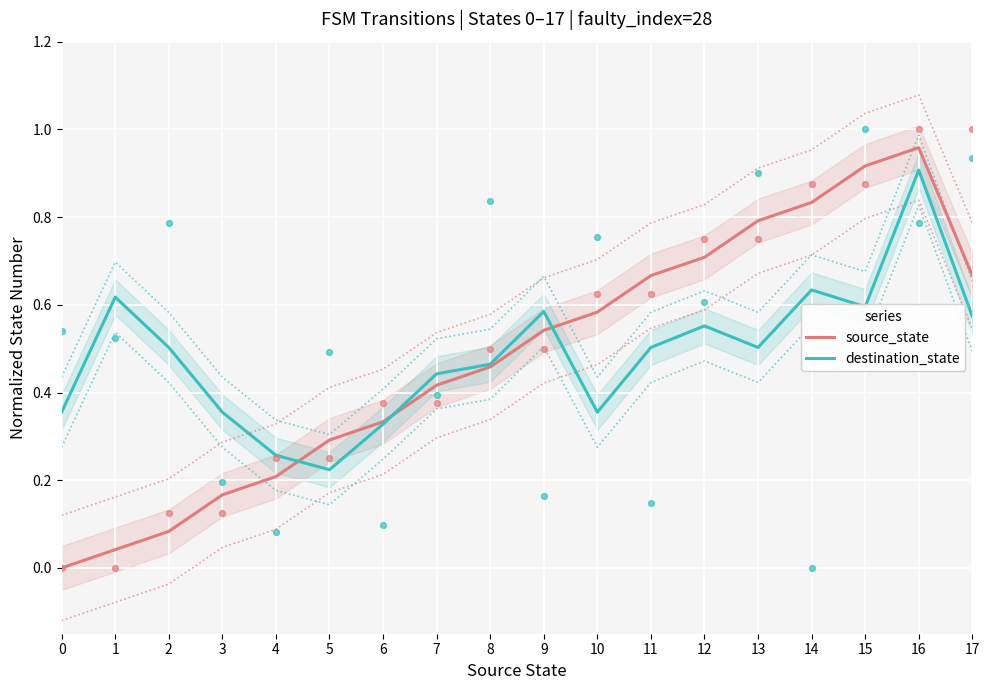

What are all the series names shown in the legend?

source_state, destination_state